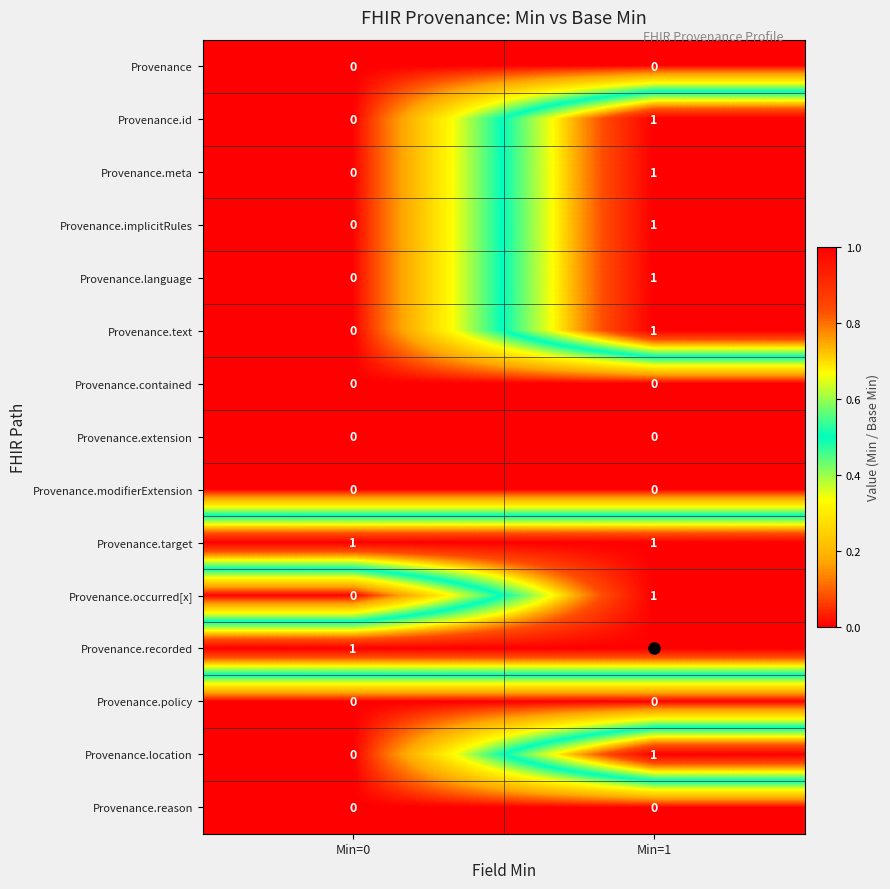

Rank the categories by Provenance.occurred[x] value from lowest to highest.

Min=0, Min=1